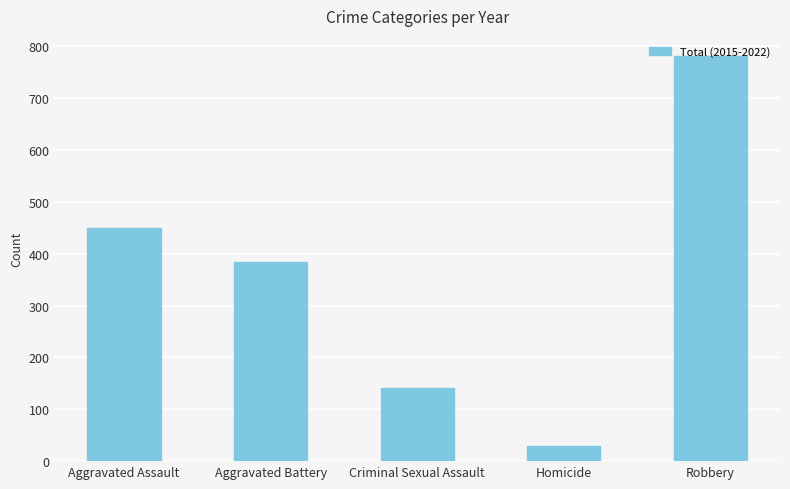

Reading left to right, list all the values displayed in this chart.

Aggravated Assault=450	Aggravated Battery=384	Criminal Sexual Assault=142	Homicide=30	Robbery=781